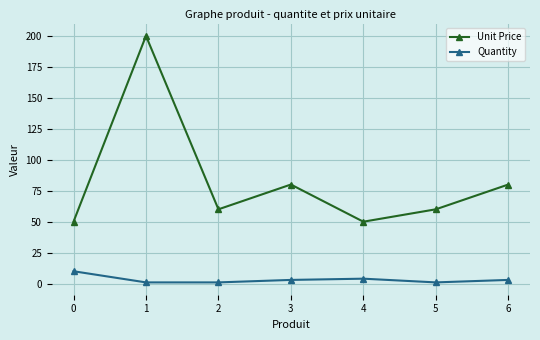

In Unit Price, how many points are higher than both neighbors (excluding endpoints)?

2